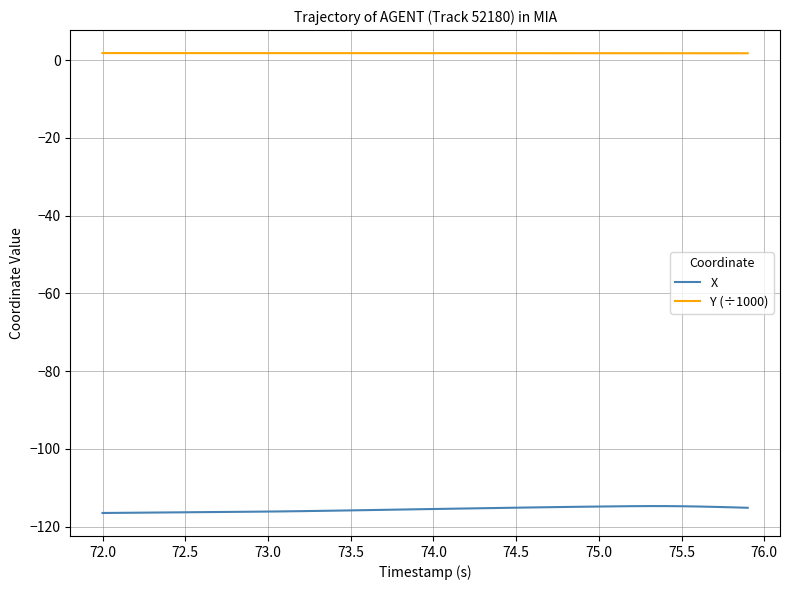

True or false: X and Y (÷1000) cross at least once.

False